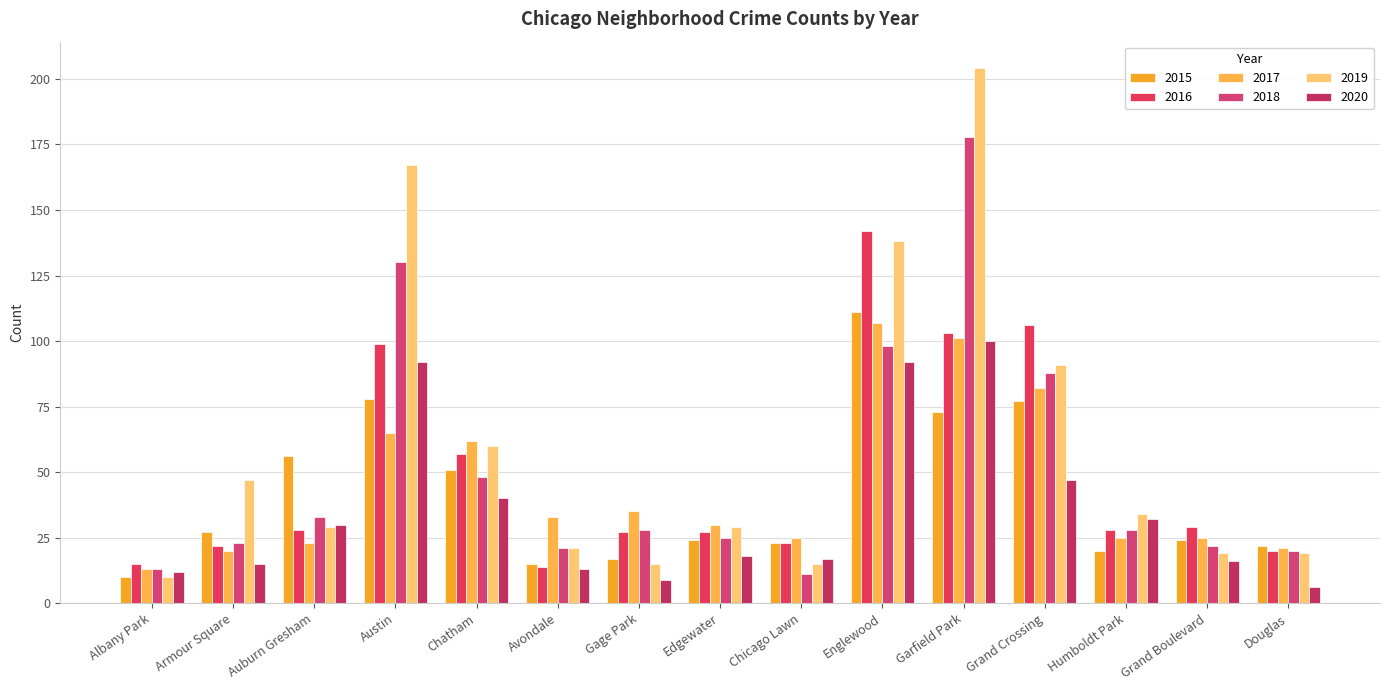

What is the lowest value of the 2018 series?

11